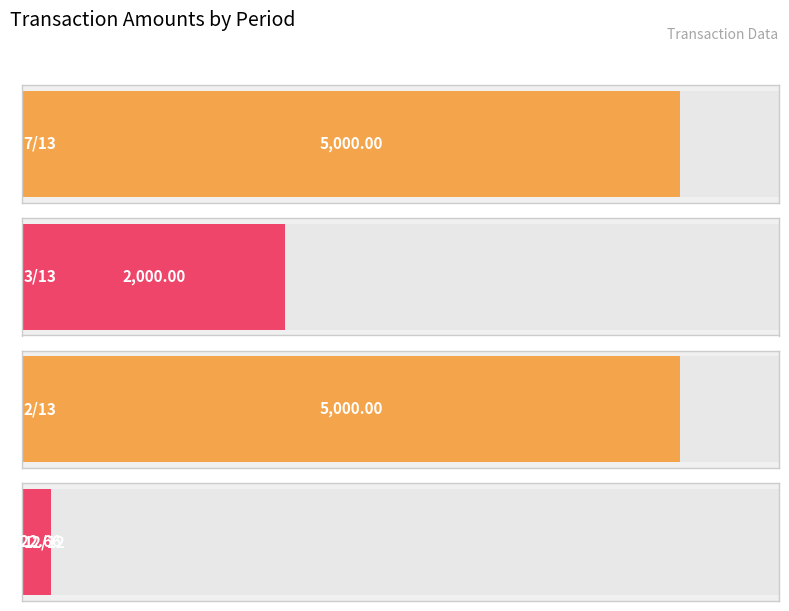

What is the label of the 4th bar from the left?

12/12